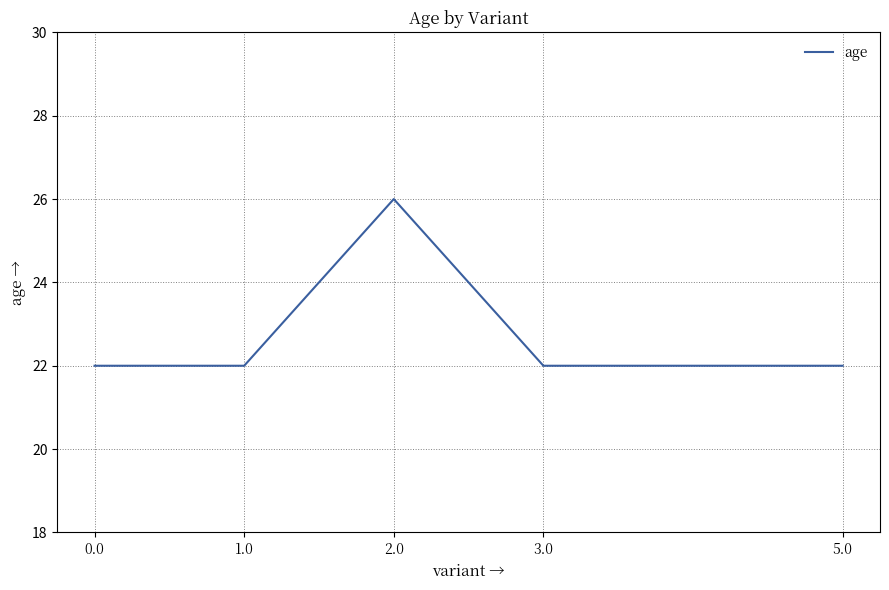

Approximately how many times larger is the value at 1.0 compared to 0.0?

1.0